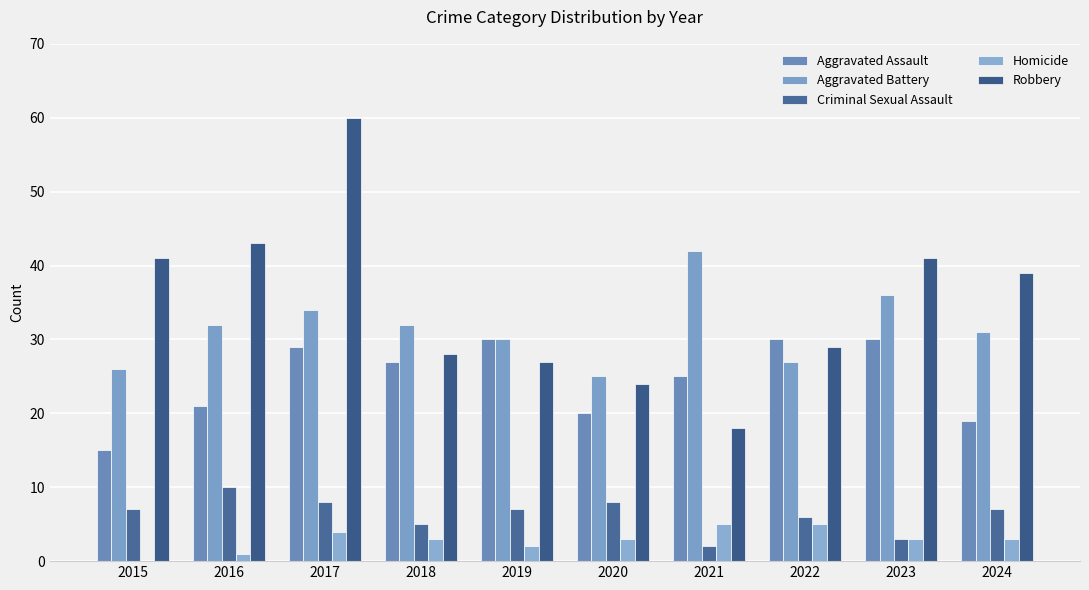

Does the chart contain stacked bars?

No